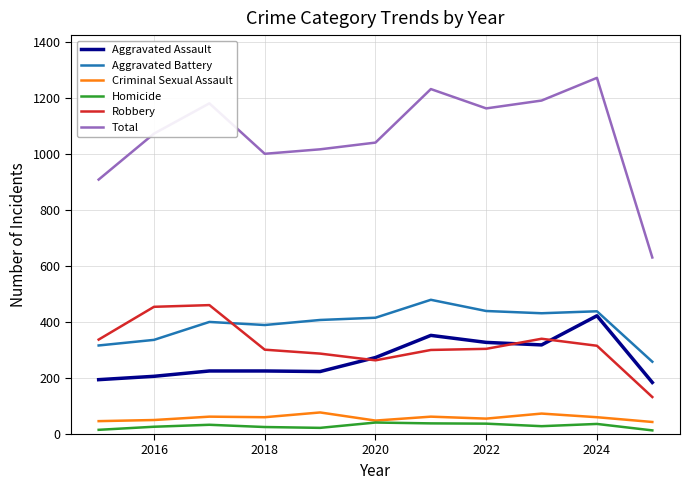

True or false: Criminal Sexual Assault and Robbery intersect in this chart.

False